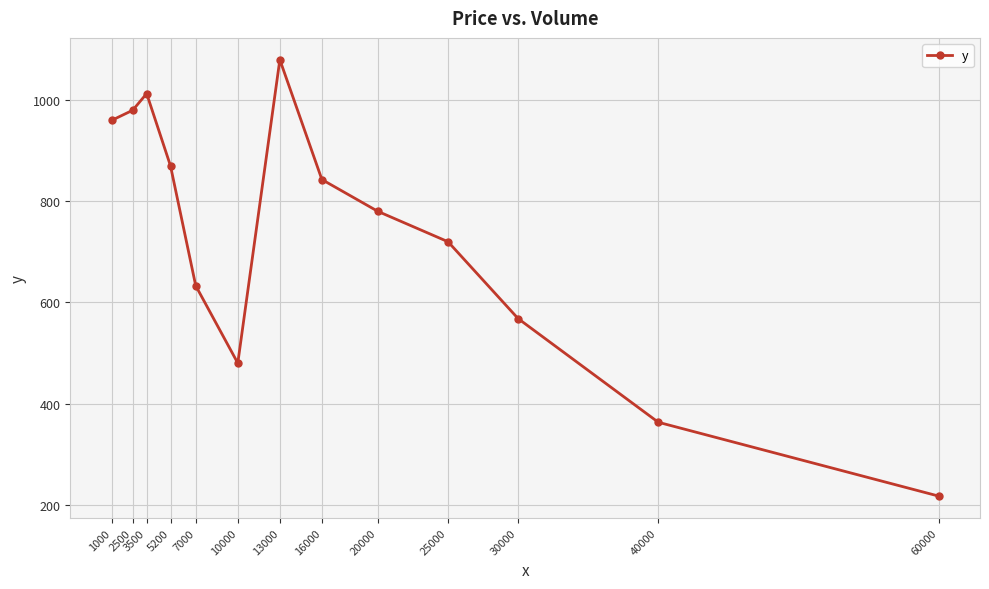

The chart shows a value of 633 at 7000. True or false?

True